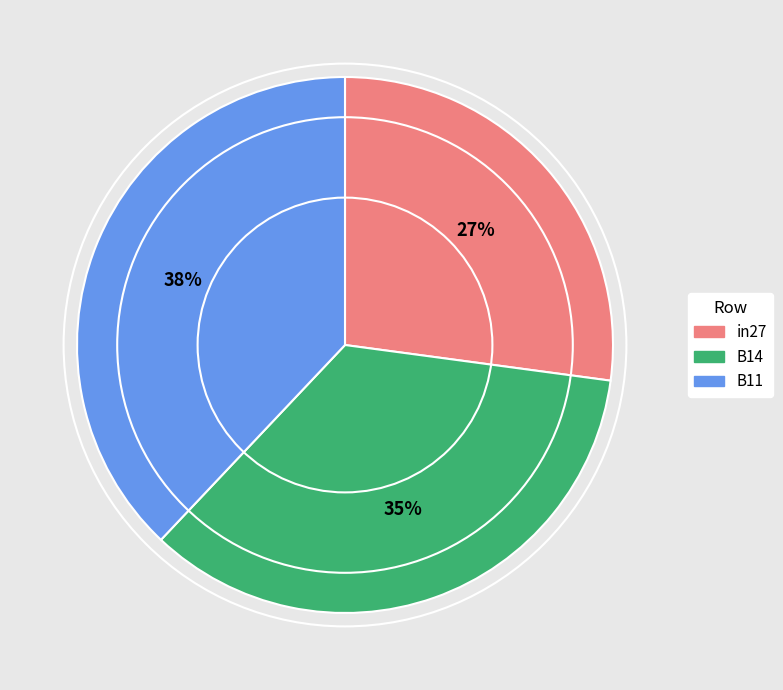

What is the smallest slice in the pie chart?

in27